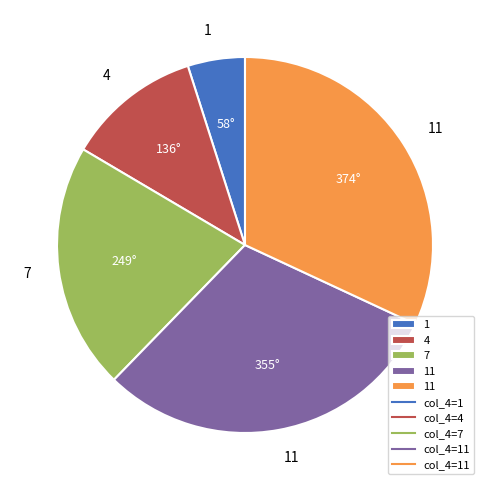

Does any single category account for the majority?

No